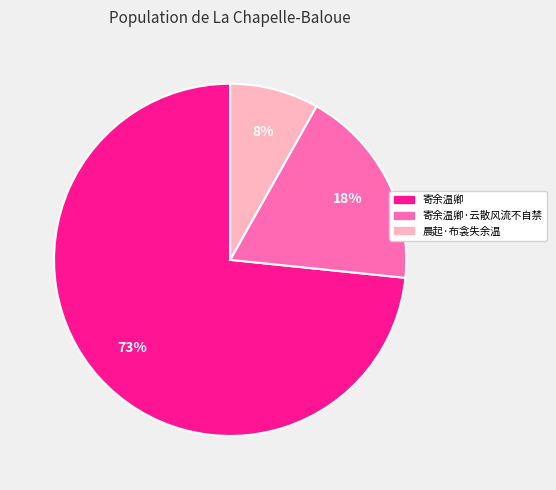

Is there any slice that represents more than half of the pie?

Yes